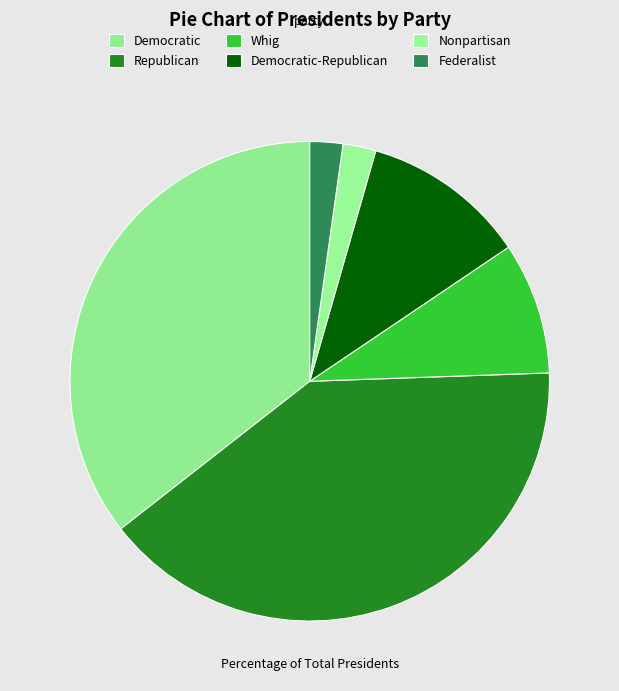

Does any single category account for the majority?

No